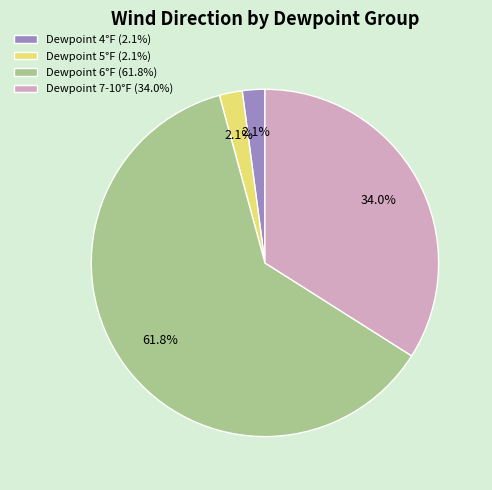

Does any single category account for the majority?

Yes